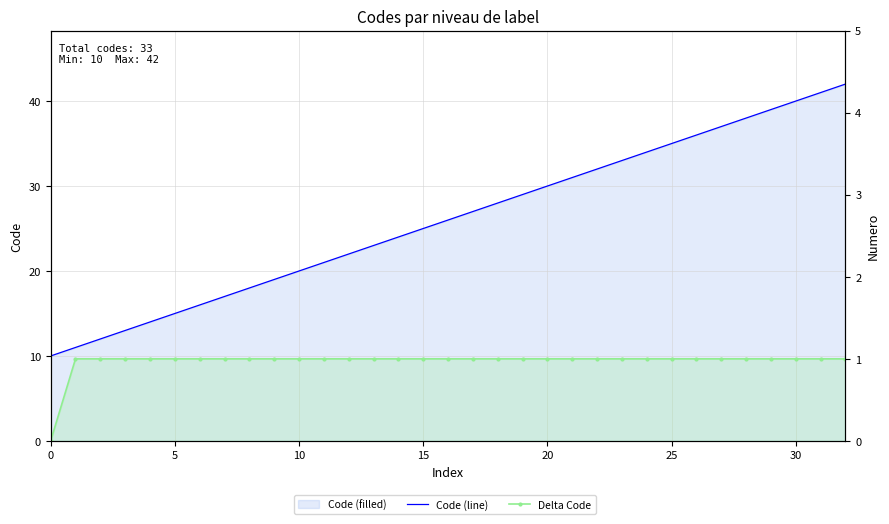

Is the value of Code (line) at 30 greater than the value of Delta Code at 12?

Yes